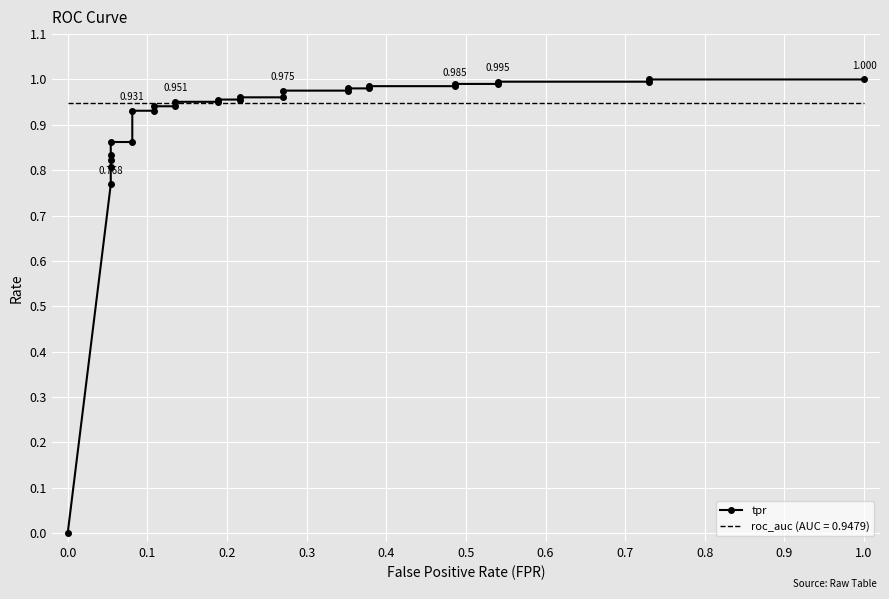

The chart shows a value of 1.4 at 19. True or false?

False